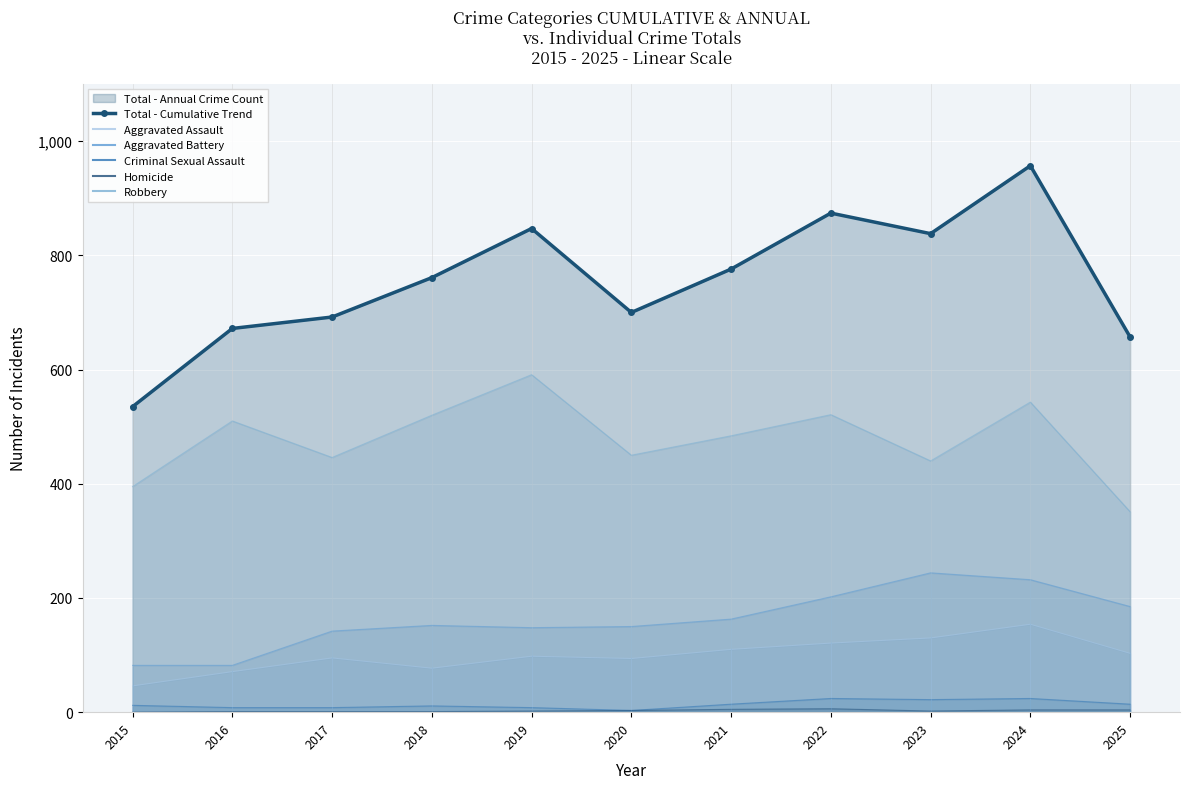

How many values are below 761?

5